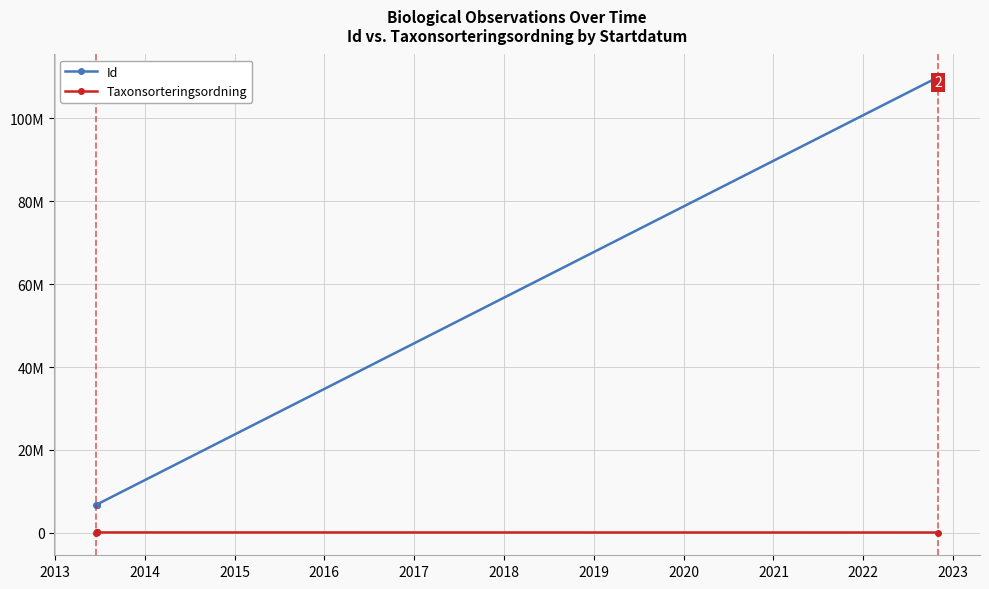

At 2014, list the series in order from smallest to largest.

Taxonsorteringsordning, Id